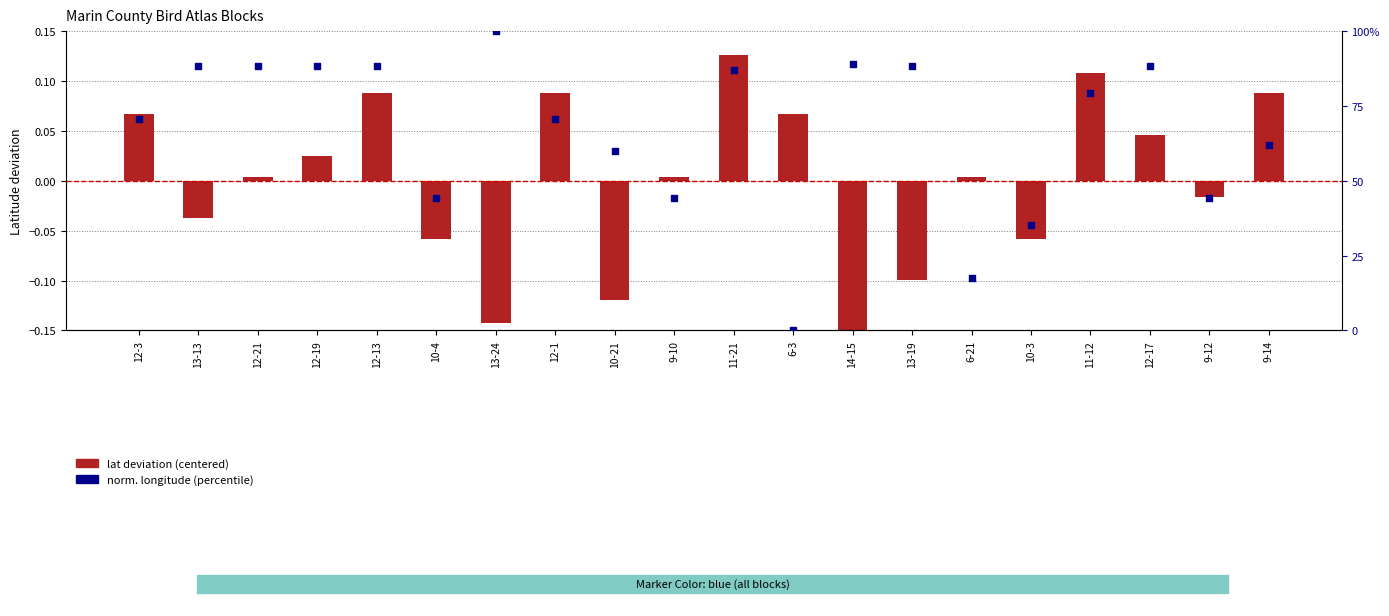

Which series contains the highest Y value?

norm. longitude (percentile)